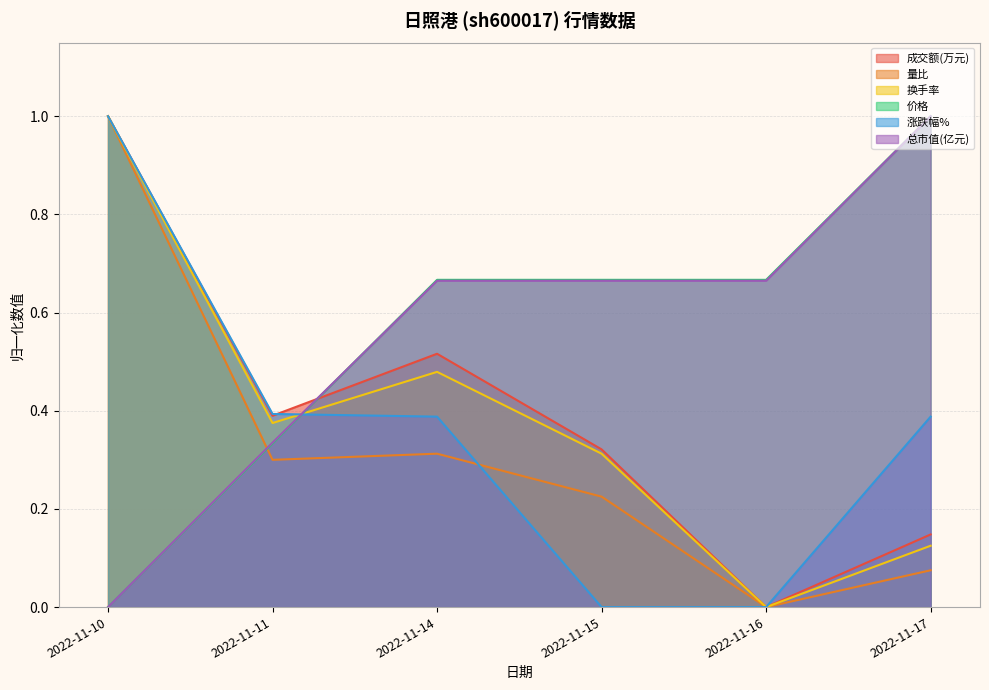

True or false: 涨跌幅% has more than 2 points higher than both neighbors.

False